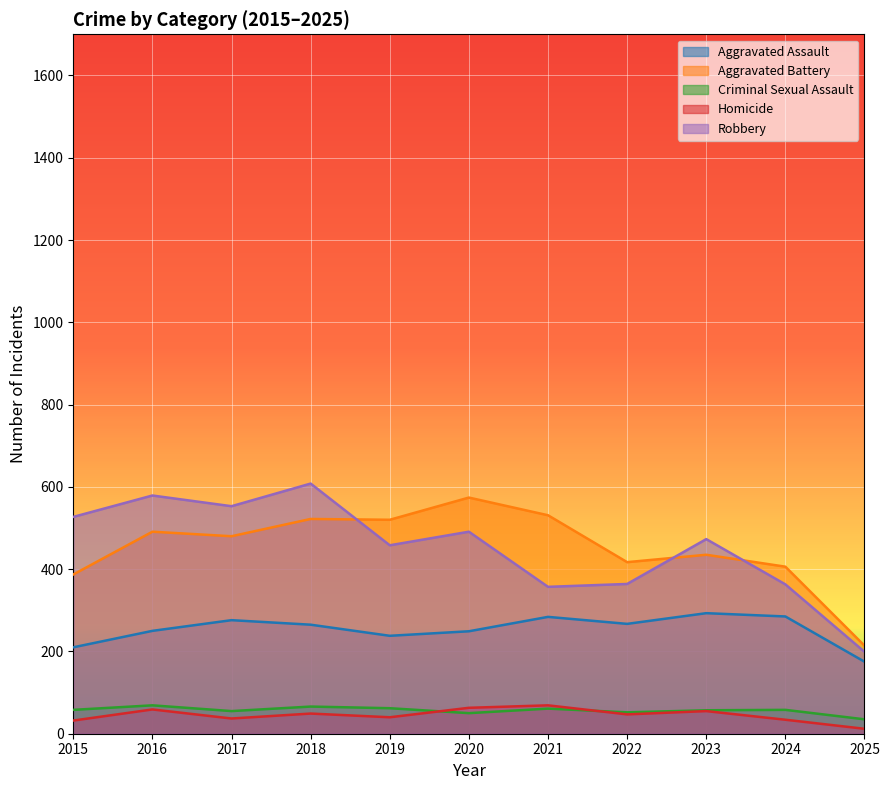

Rank the series at 2022 from lowest to highest value.

Homicide, Criminal Sexual Assault, Aggravated Assault, Robbery, Aggravated Battery